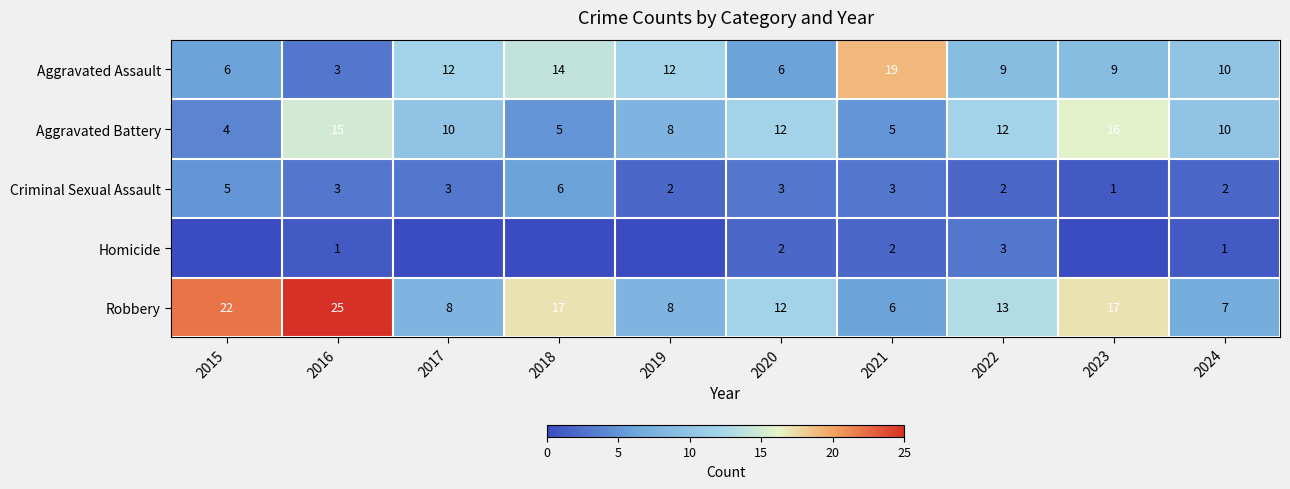

Count the number of data series in this chart.

5